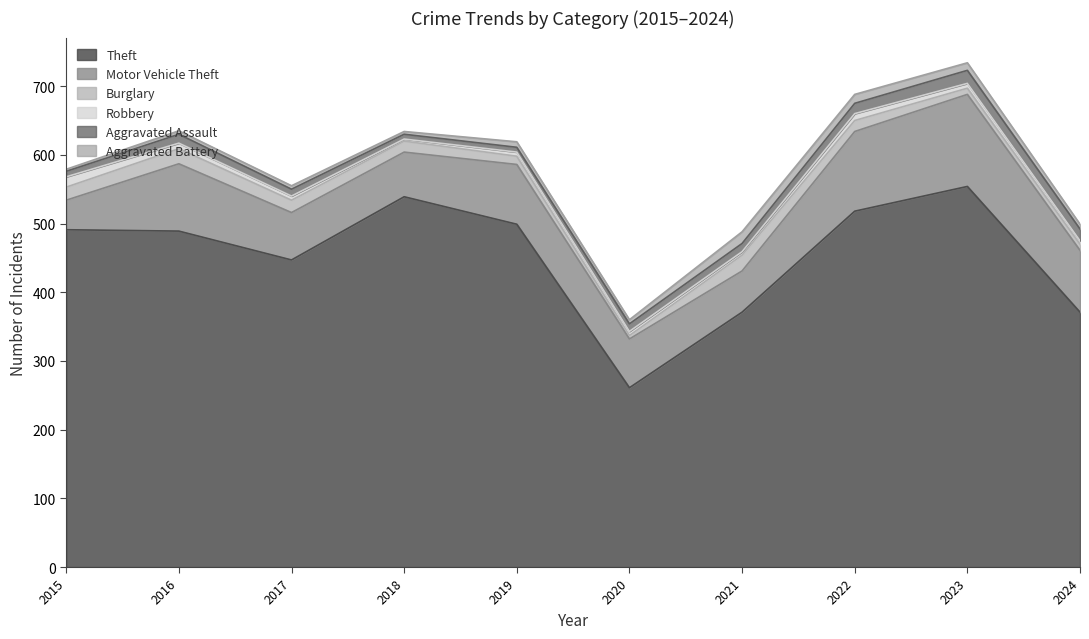

True or false: Aggravated Battery has a value of 13 at 2022.

True